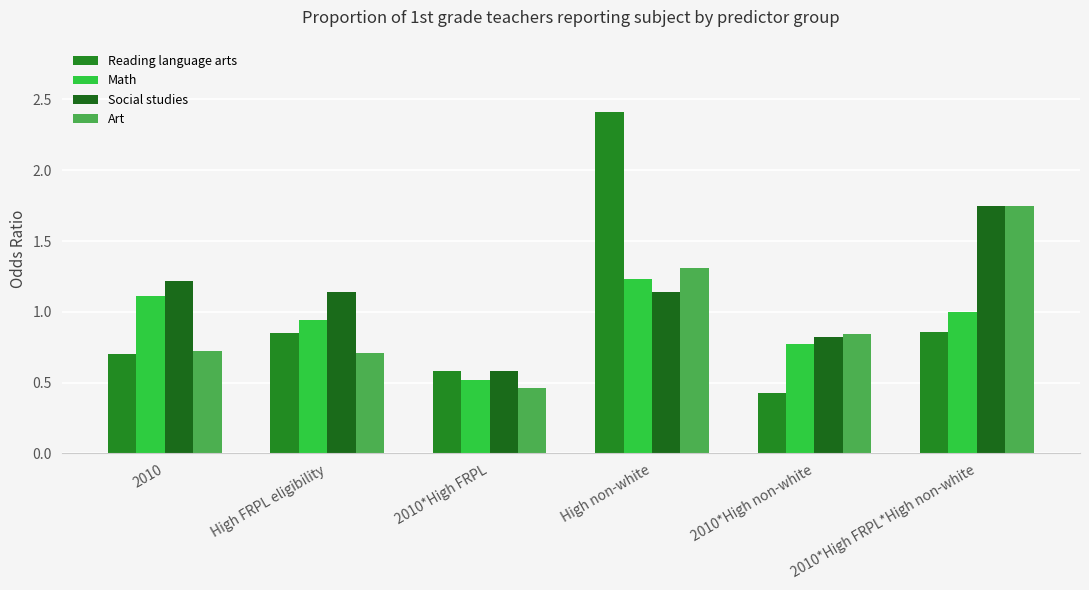

Is it true that Social studies equals 0.3 at High FRPL eligibility?

False